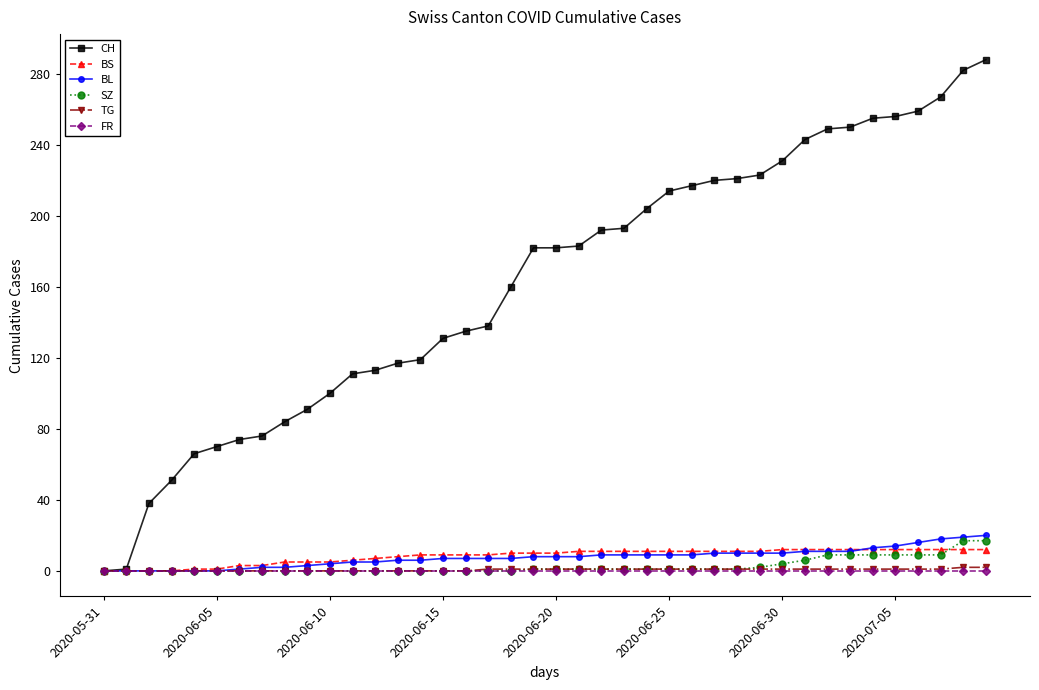

Which series has the largest total across all categories?

CH